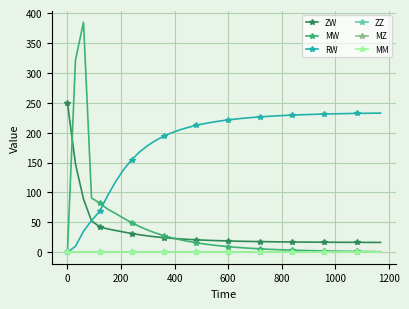

Does the chart have visible grid lines?

Yes